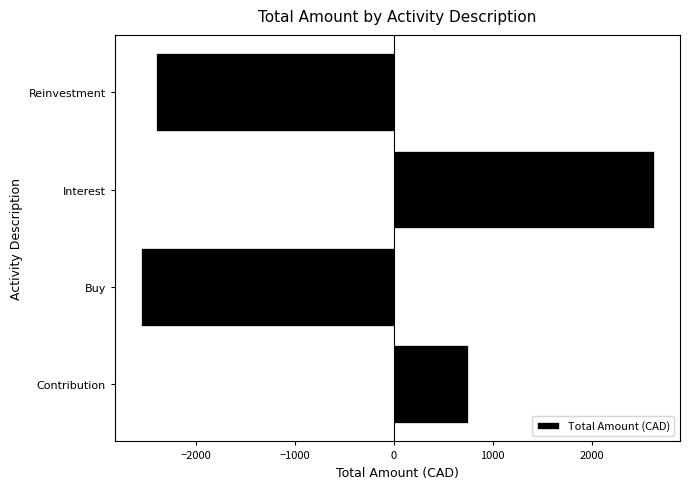

Reading bottom to top, transcribe all the data shown in this chart.

Contribution=750.0	Buy=-2555.5	Interest=2633.6	Reinvestment=-2402.7